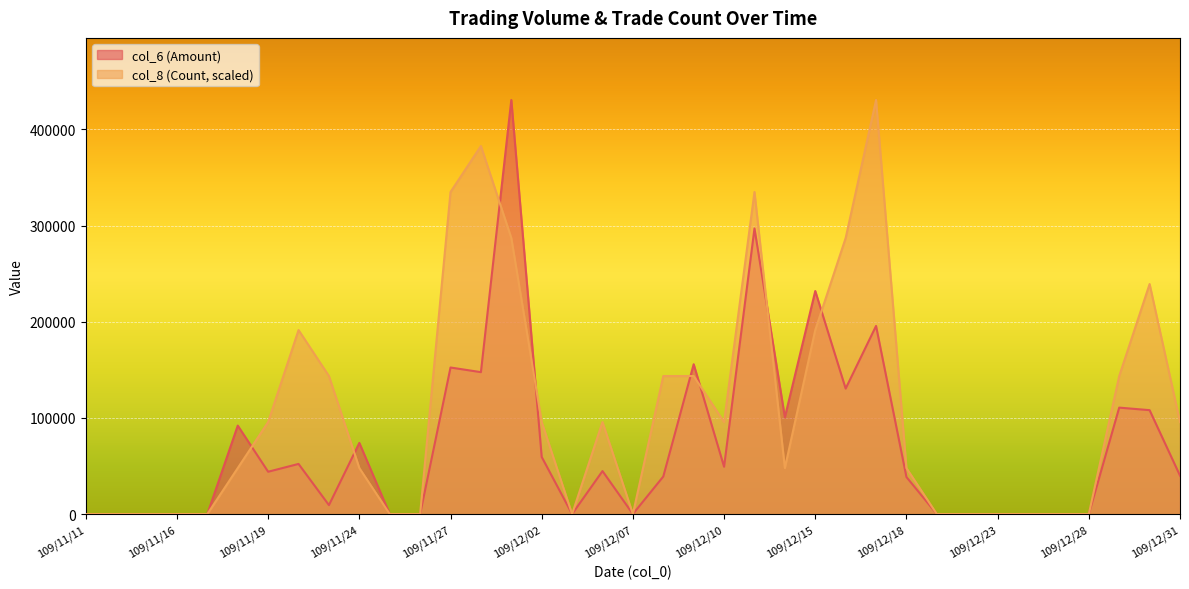

What position from the right is 109/12/18?

10